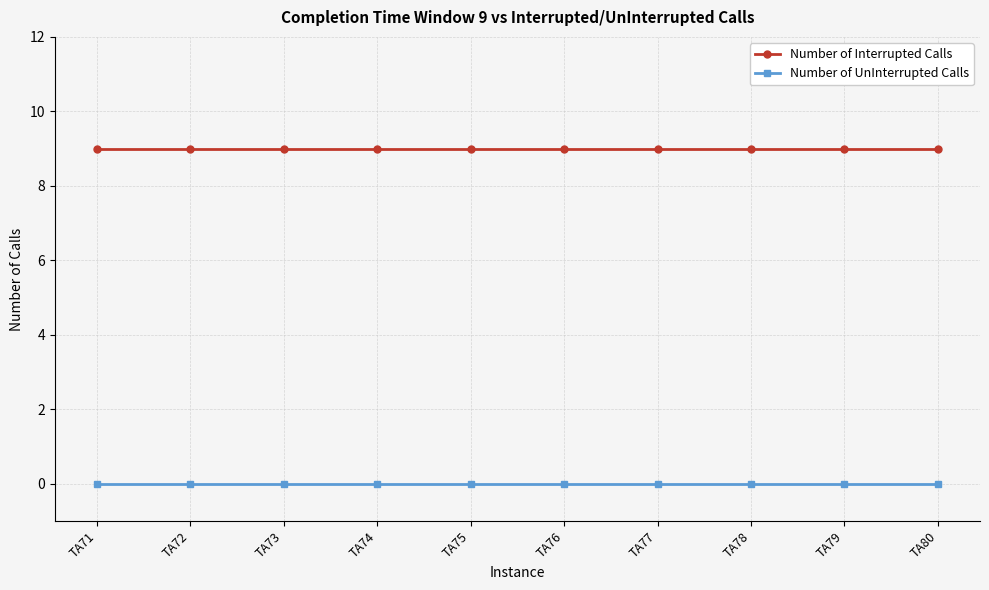

How many distinct data groups are displayed?

2